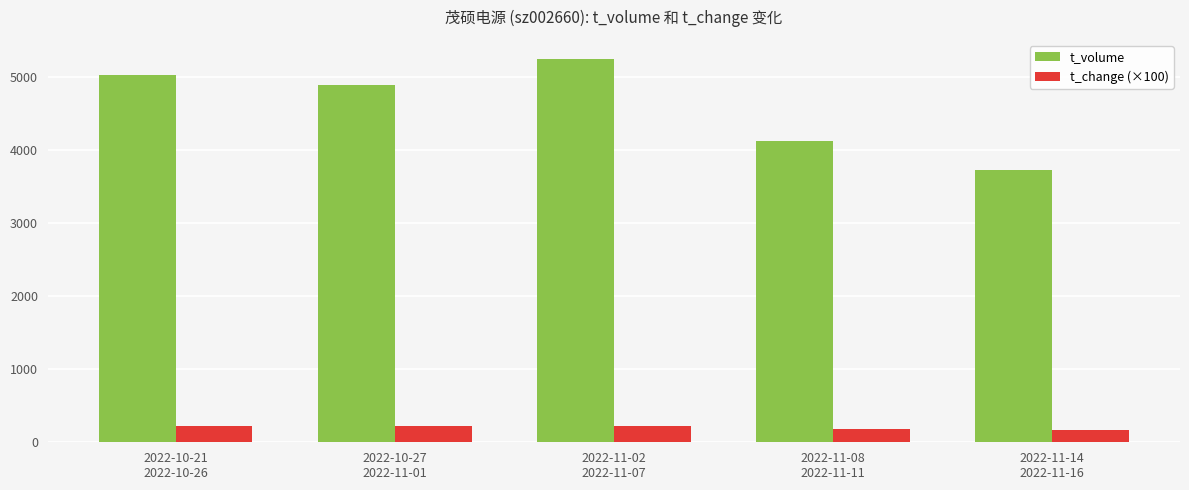

Between 2022-11-08
2022-11-11 and 2022-11-14
2022-11-16, which series saw the biggest shift?

t_volume